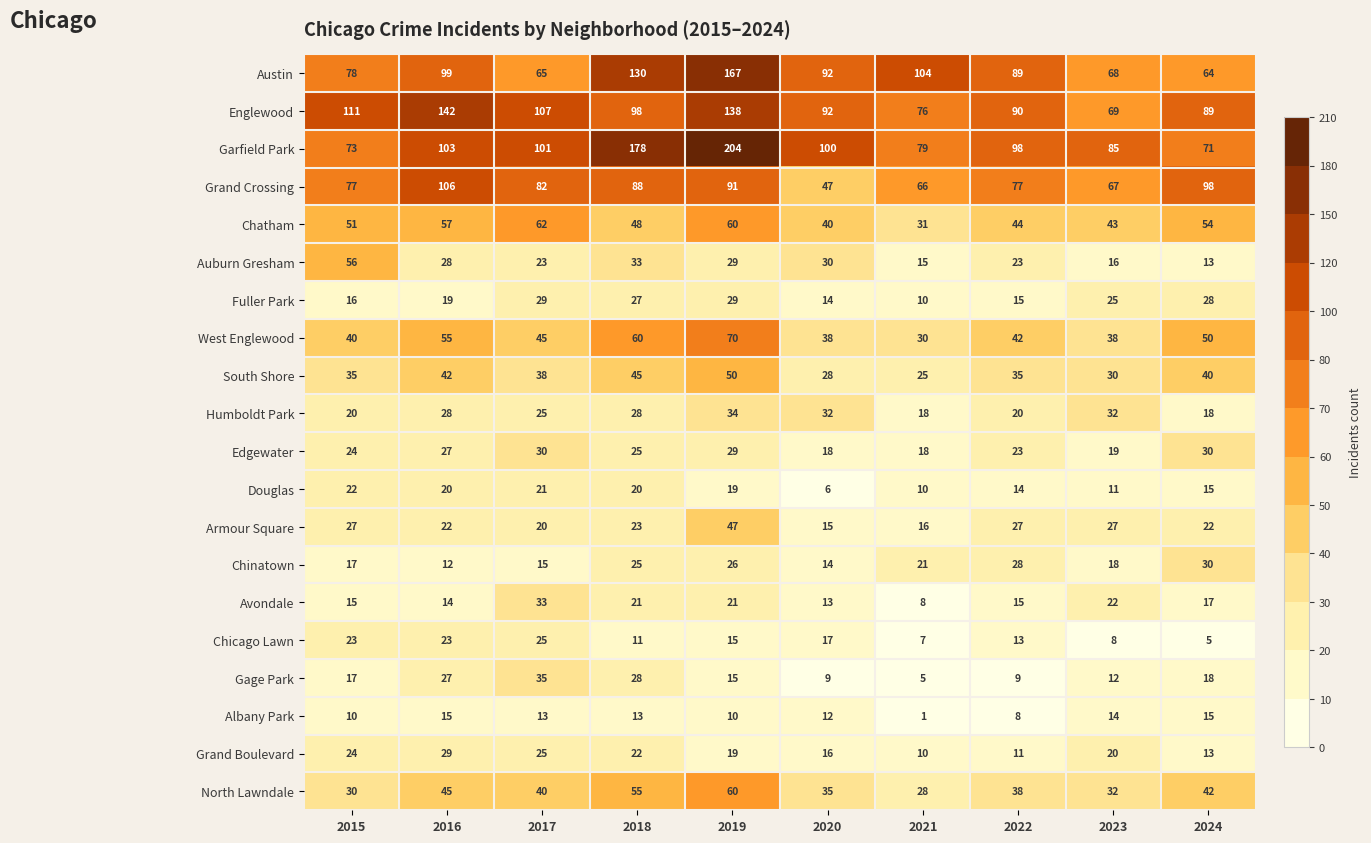

What is the maximum value shown in the chart?

204